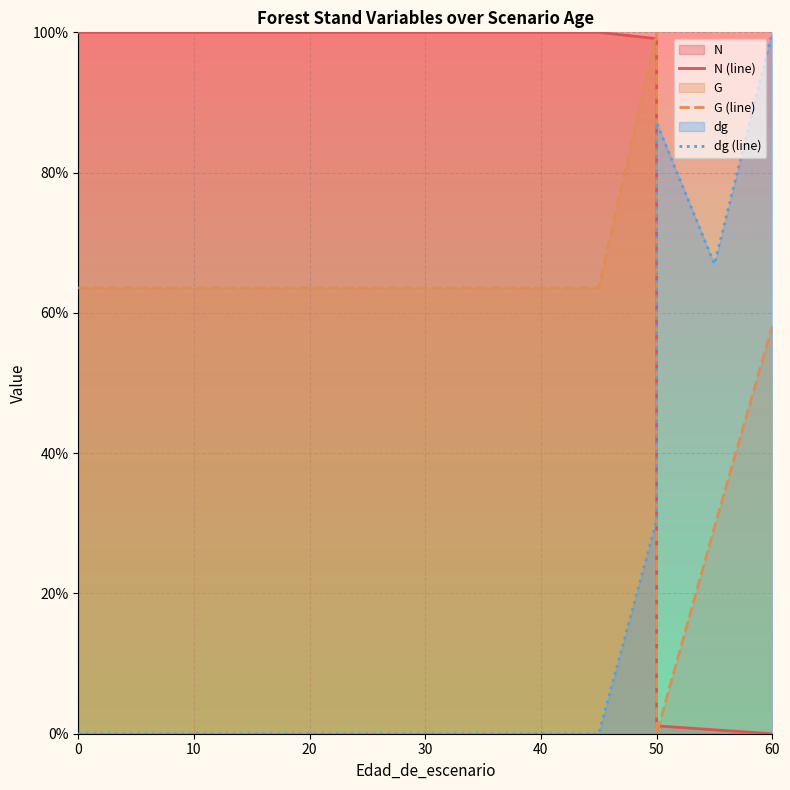

What is the spread (max minus min) of values at 30?

100.0